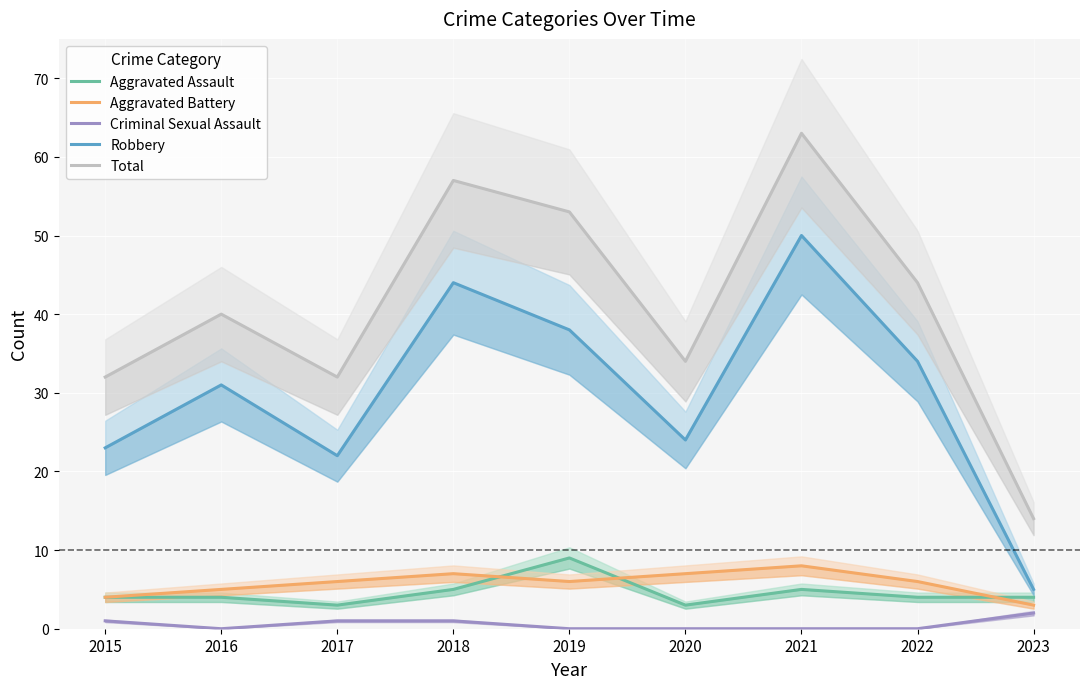

What is the maximum value shown in the chart?

63